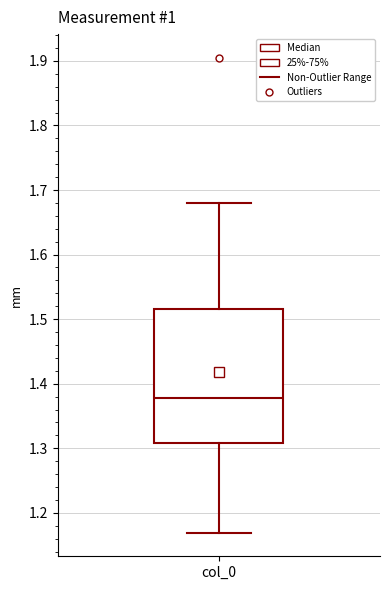

Where is the lower edge of the box for col_0 on the y-axis? The values are not printed on the chart, so give them approximately, as read against the axis.

1.31